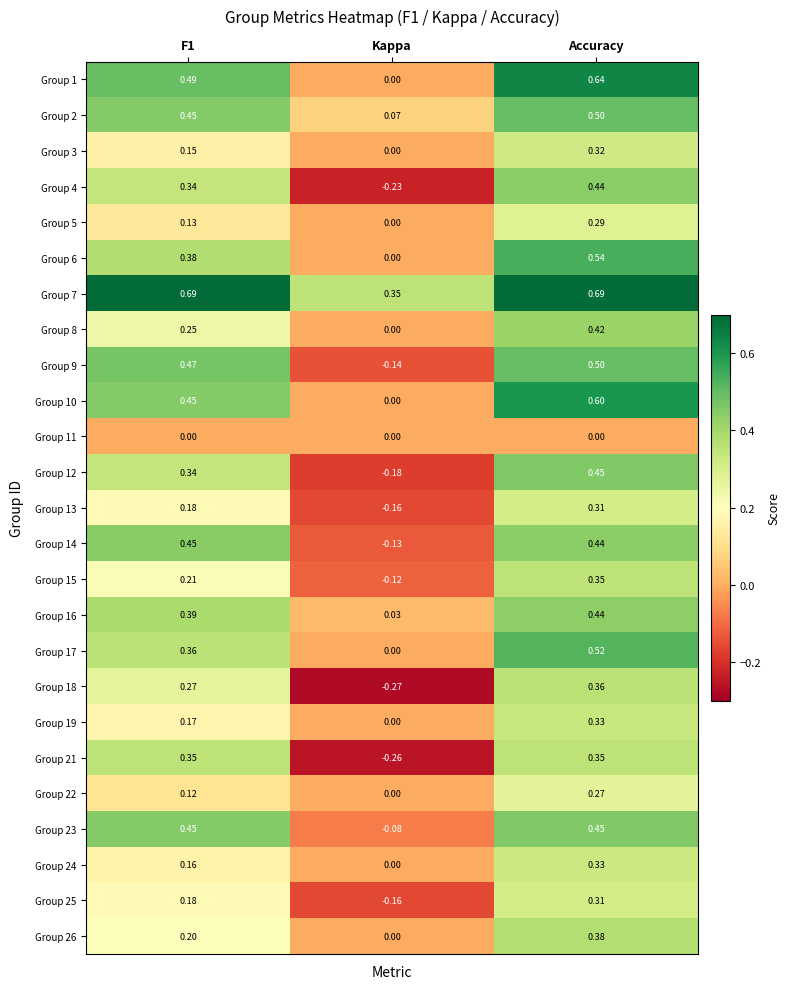

Which category has the lowest value in the Group 5 series?

Kappa